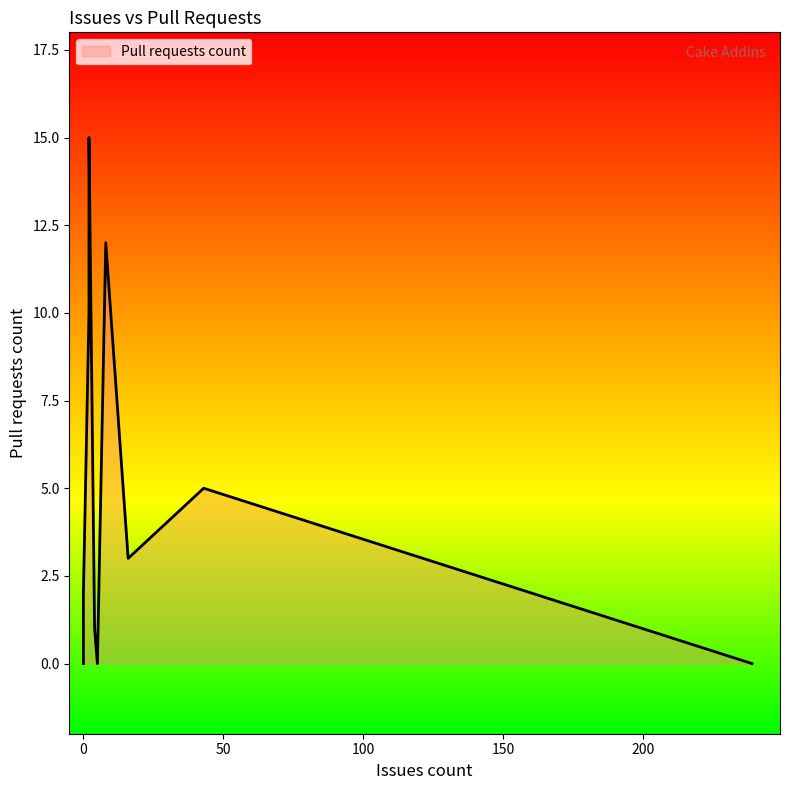

The chart shows a value of 7 at Cake.LycheeOS.Scripts. True or false?

False